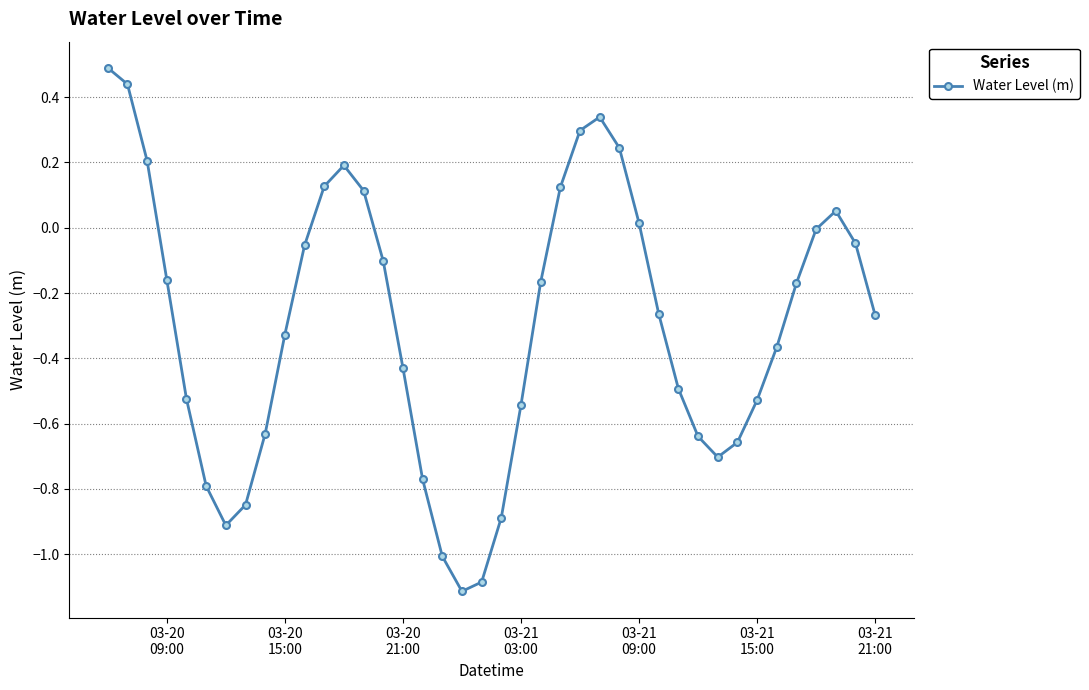

What is the difference between the second highest and minimum values?

1.6